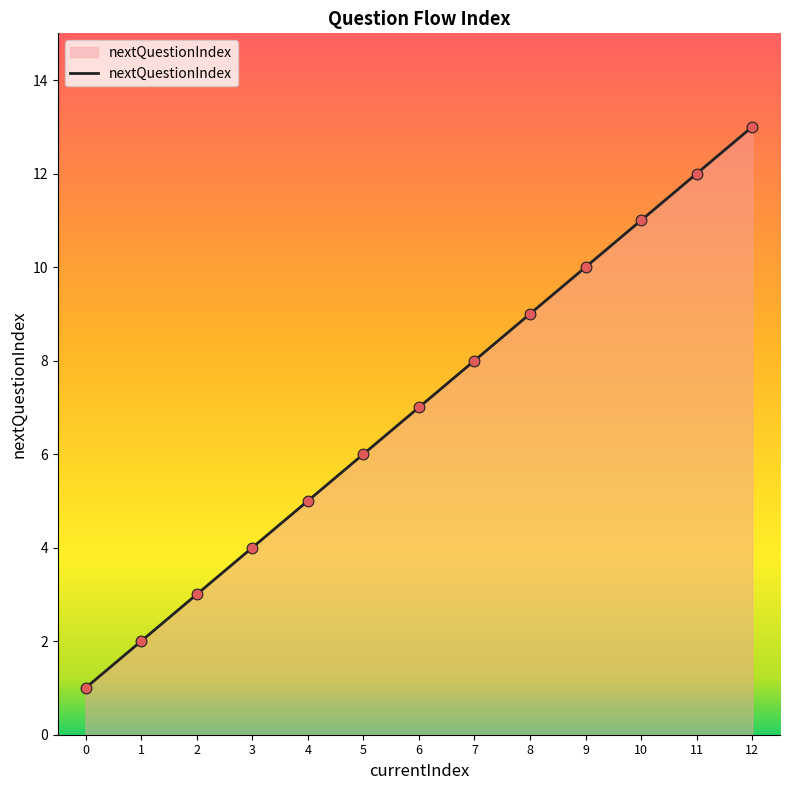

What is the change in value from 3 to 8?

+5